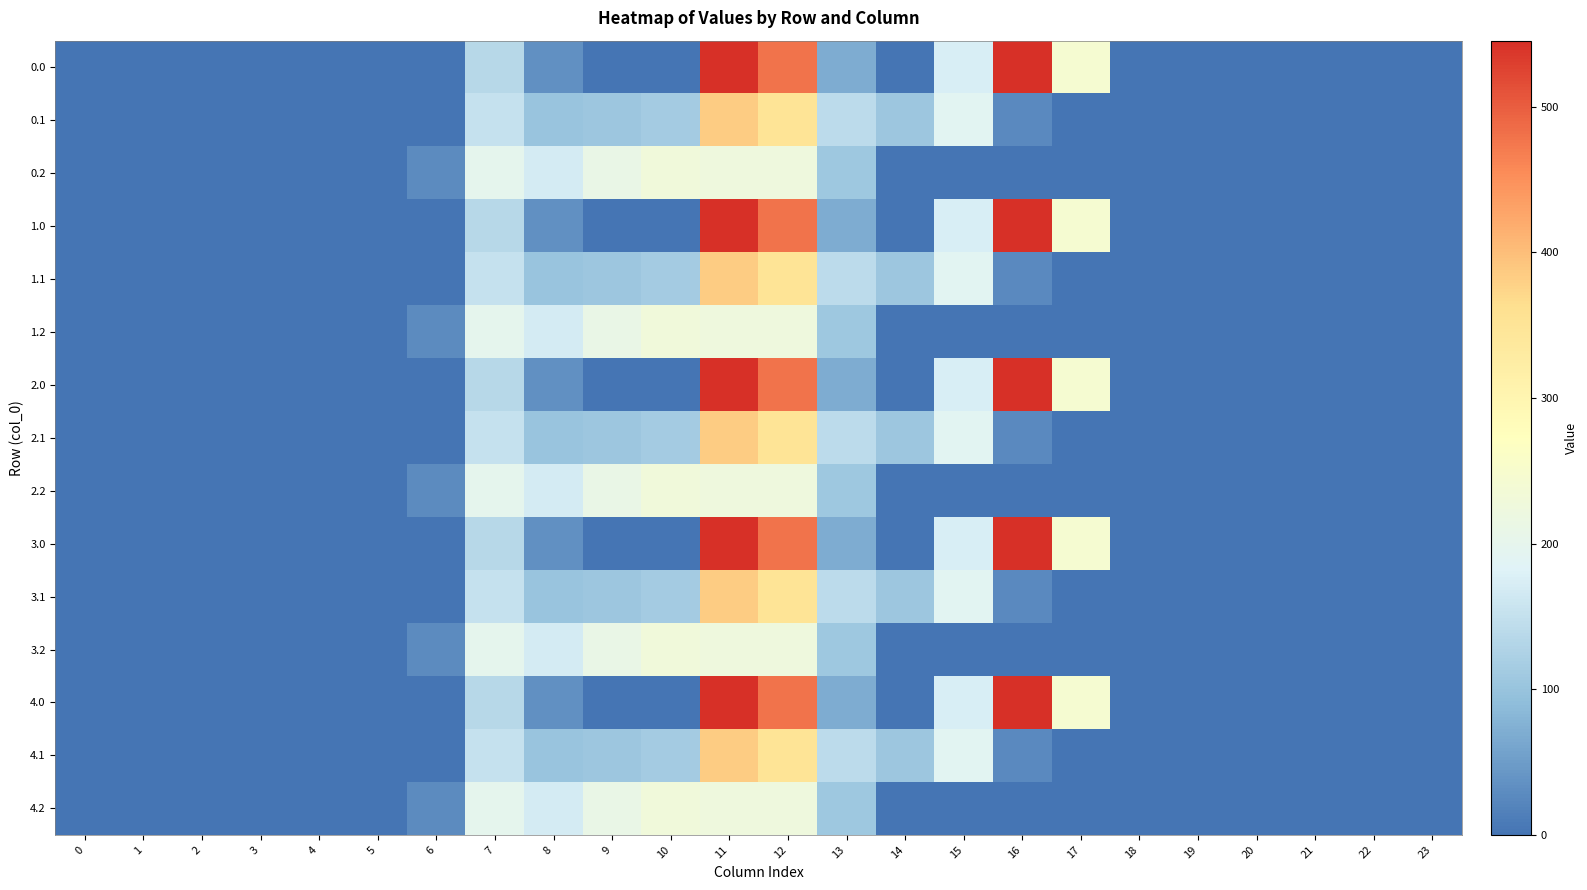

Count the number of data series in this chart.

15